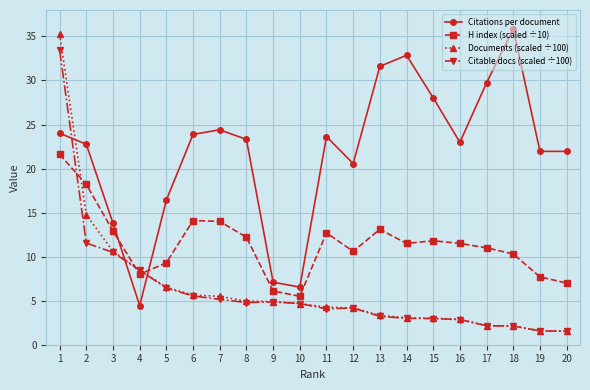

What is the value of the H index (scaled ÷10) point at the 10th from the left?

5.5